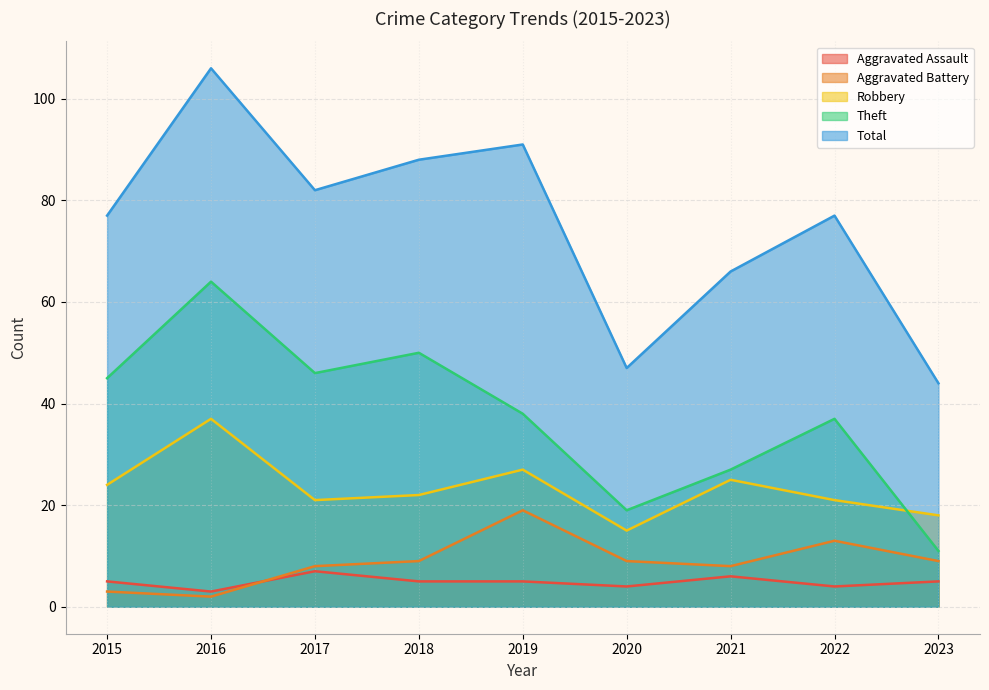

True or false: Aggravated Battery and Theft cross at least once.

False